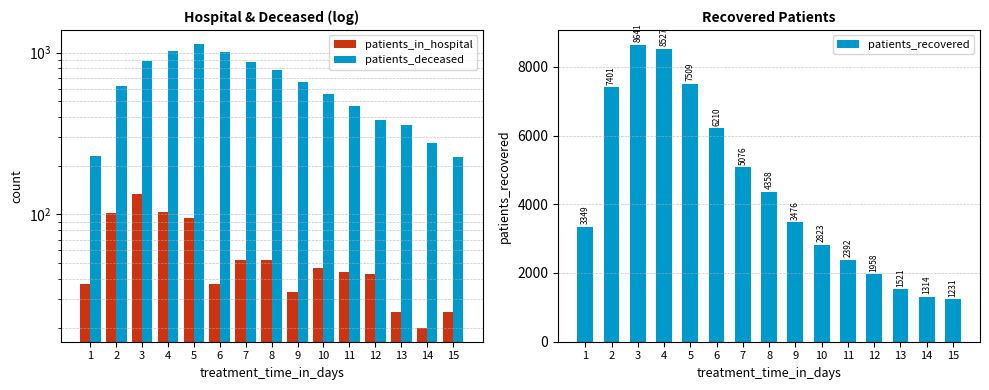

Which series changed the most between 5 and 7?

patients_recovered